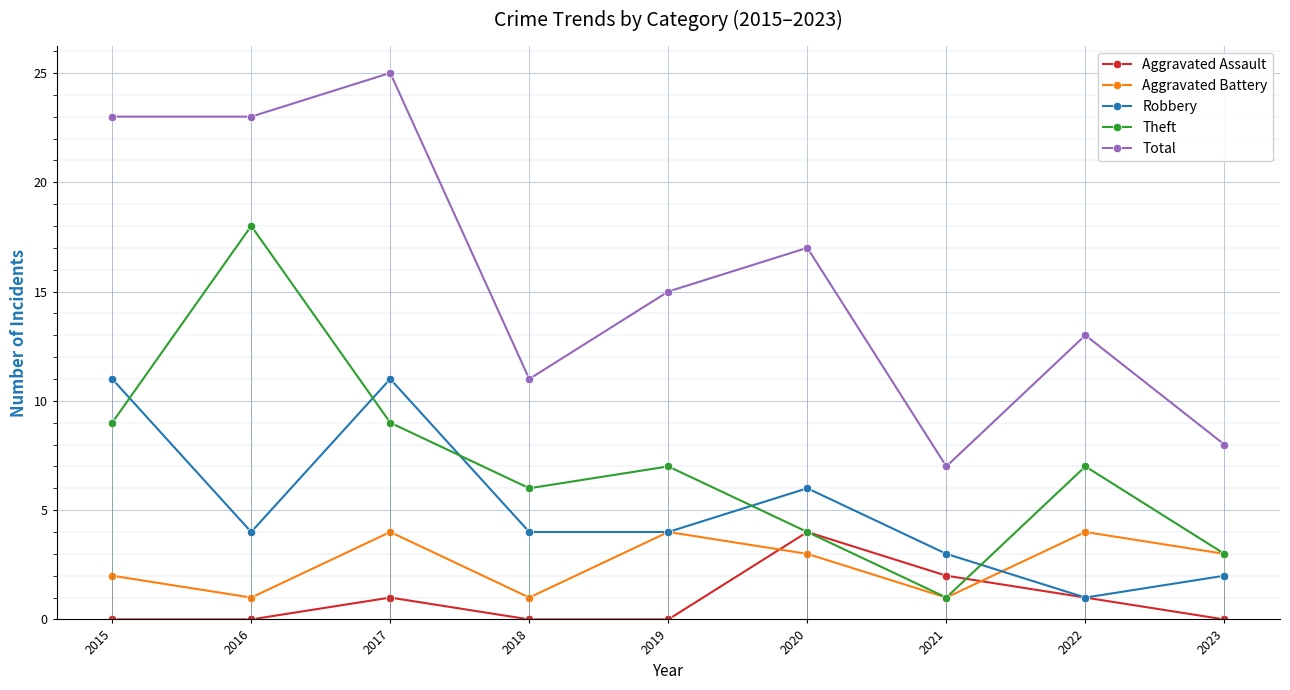

Reading left to right, transcribe all the data shown in this chart.

Aggravated Assault: 0	0	1	0	0	4	2	1	0
Aggravated Battery: 2	1	4	1	4	3	1	4	3
Robbery: 11	4	11	4	4	6	3	1	2
Theft: 9	18	9	6	7	4	1	7	3
Total: 23	23	25	11	15	17	7	13	8